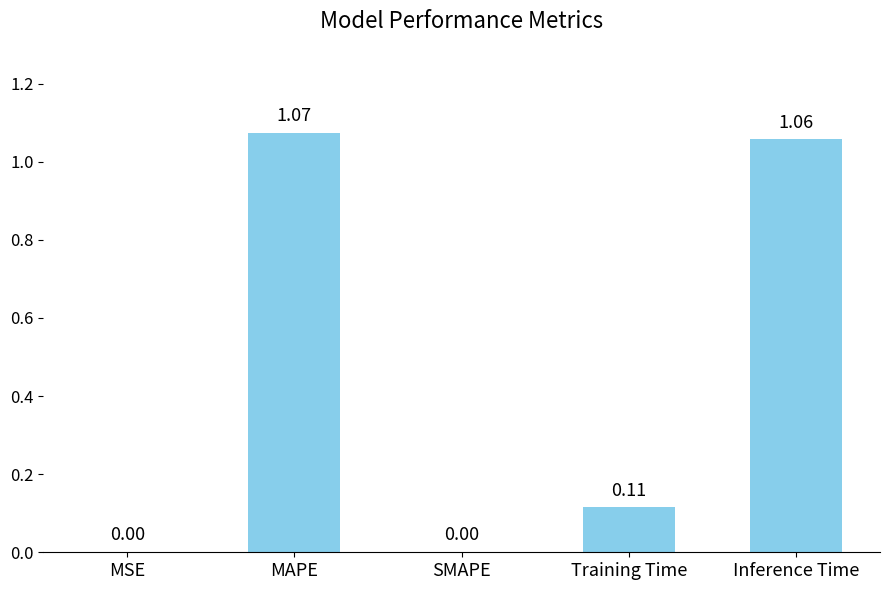

True or false: the data shows -0.5 at SMAPE.

False